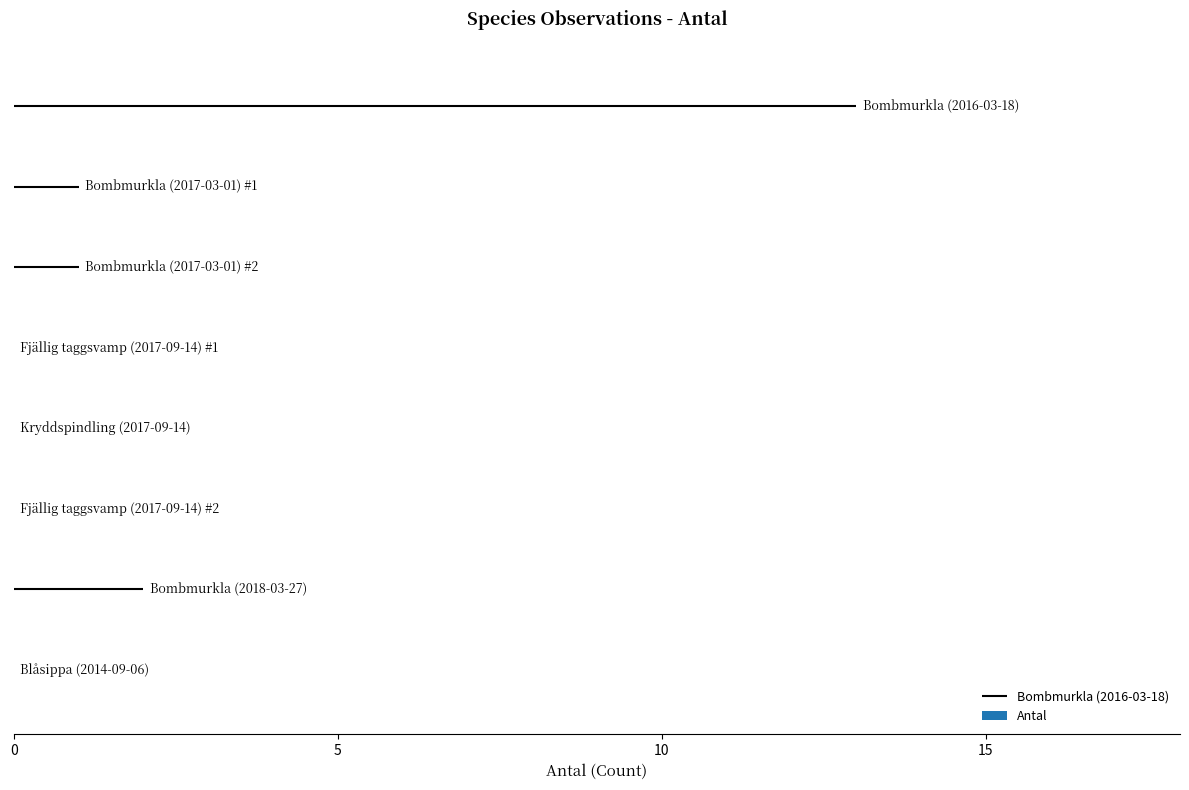

What is the sum of all values?

17